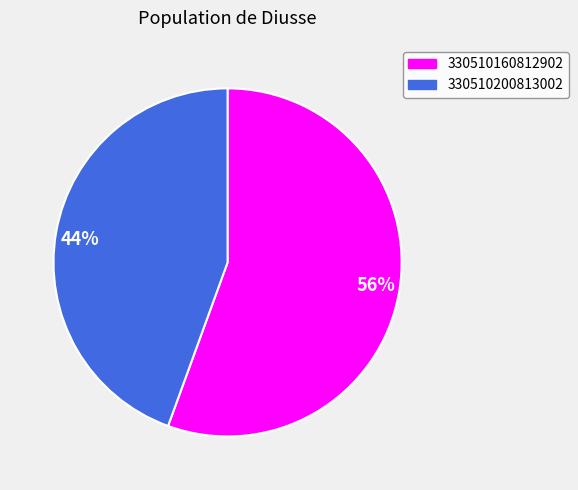

Count the number of slices in the pie.

2